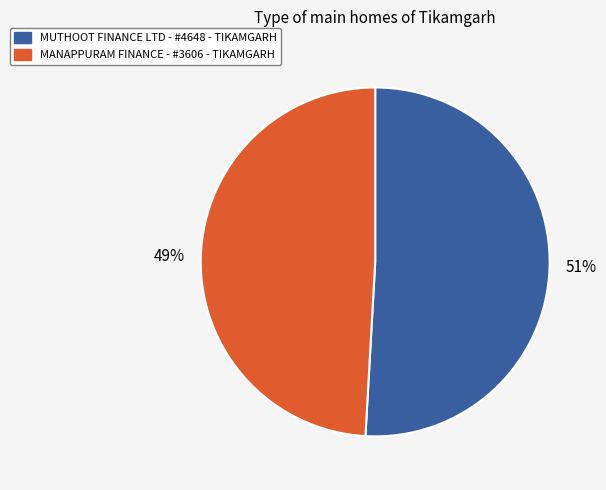

To the nearest percent, what portion does MUTHOOT FINANCE LTD - #4648 - TIKAMGARH represent?

51%